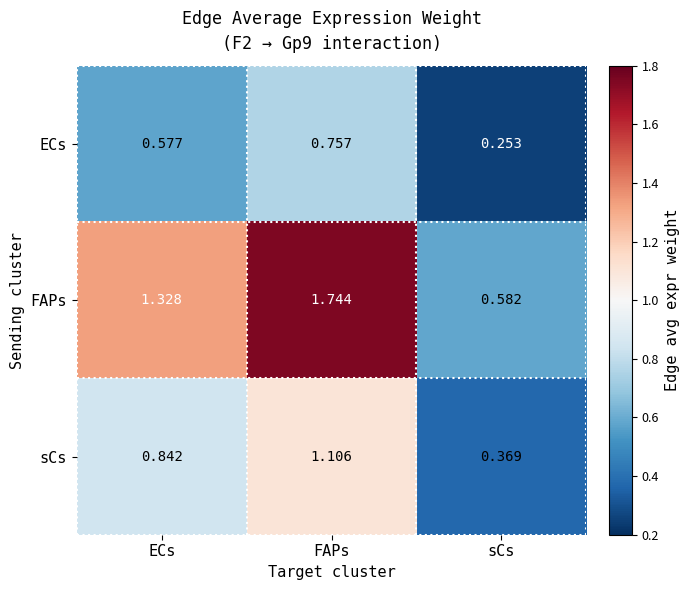

Which category has the highest value across all series?

FAPs